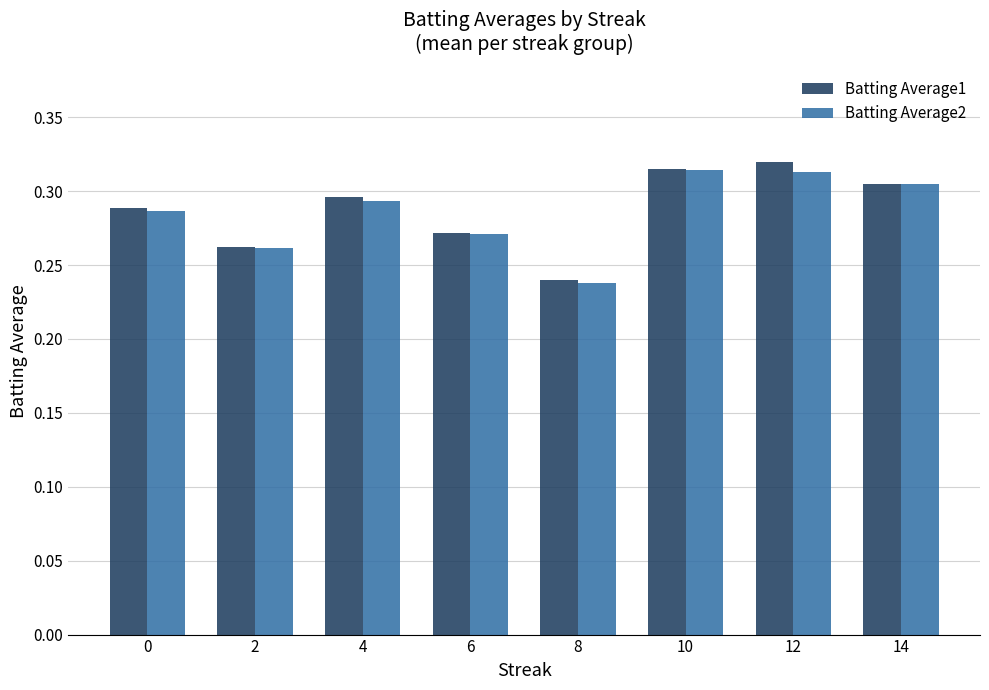

Which category has the highest value across all series?

12